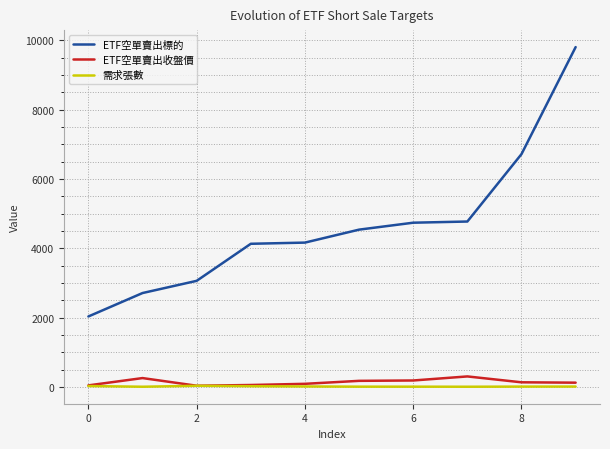

List the series in order of their peak value, highest first.

ETF空單賣出標的, ETF空單賣出收盤價, 需求張數